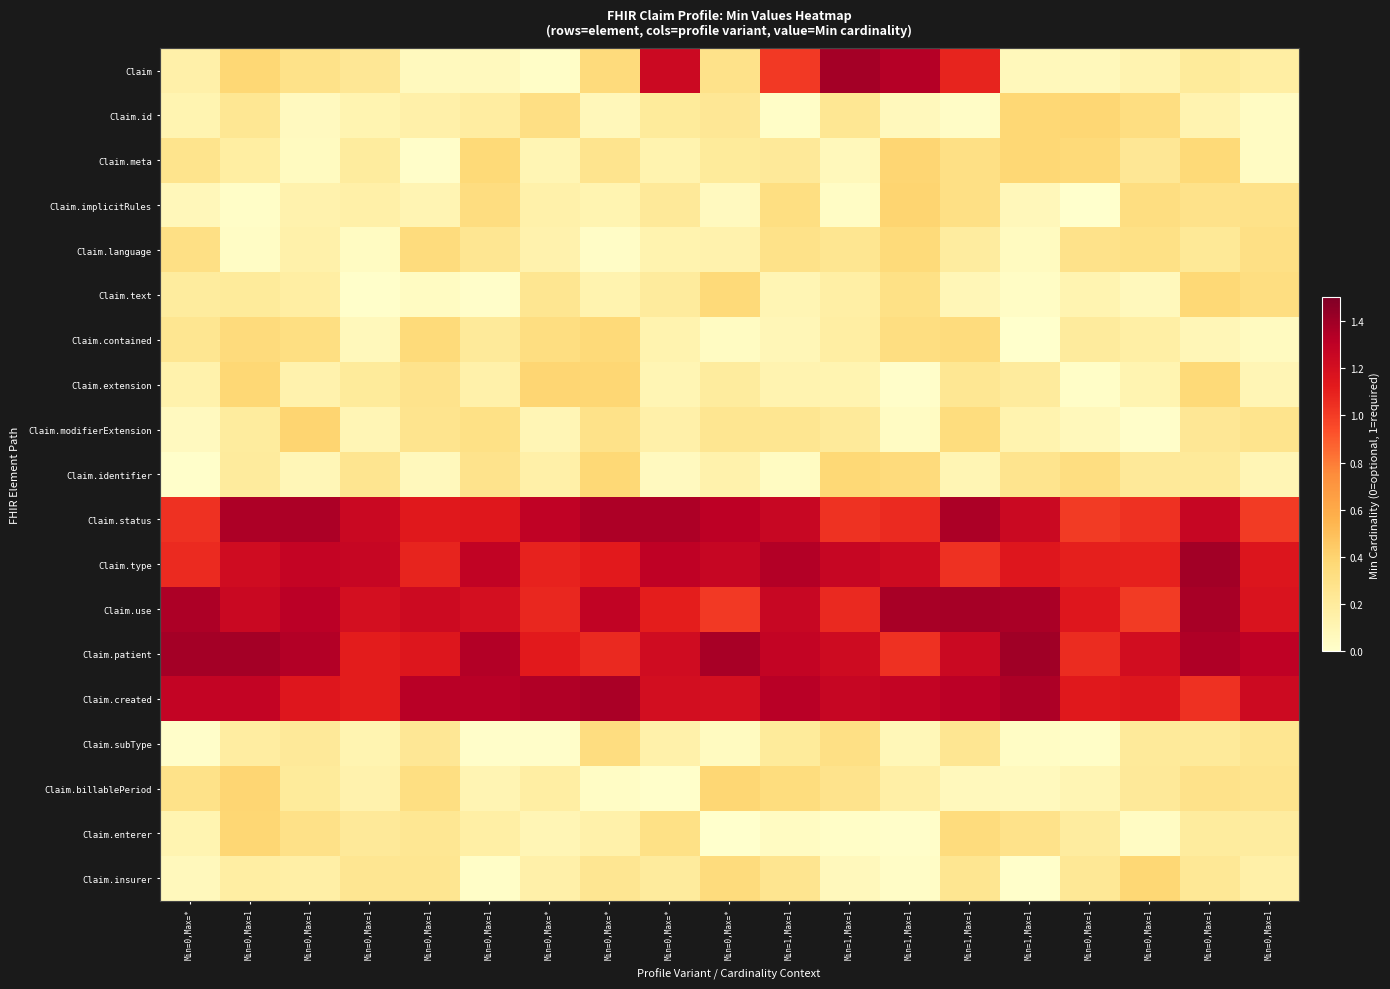

Which series has the largest total across all categories?

Claim.created